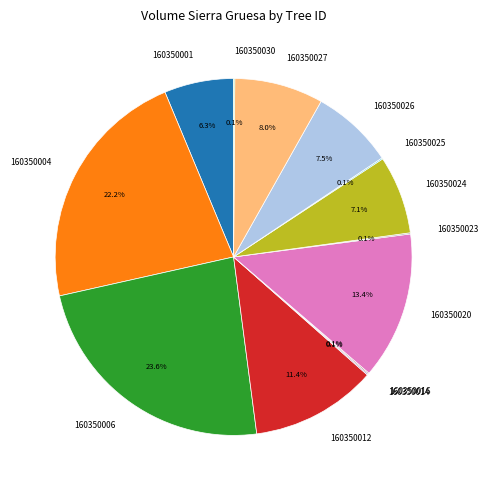

Which slice is the largest?

160350006